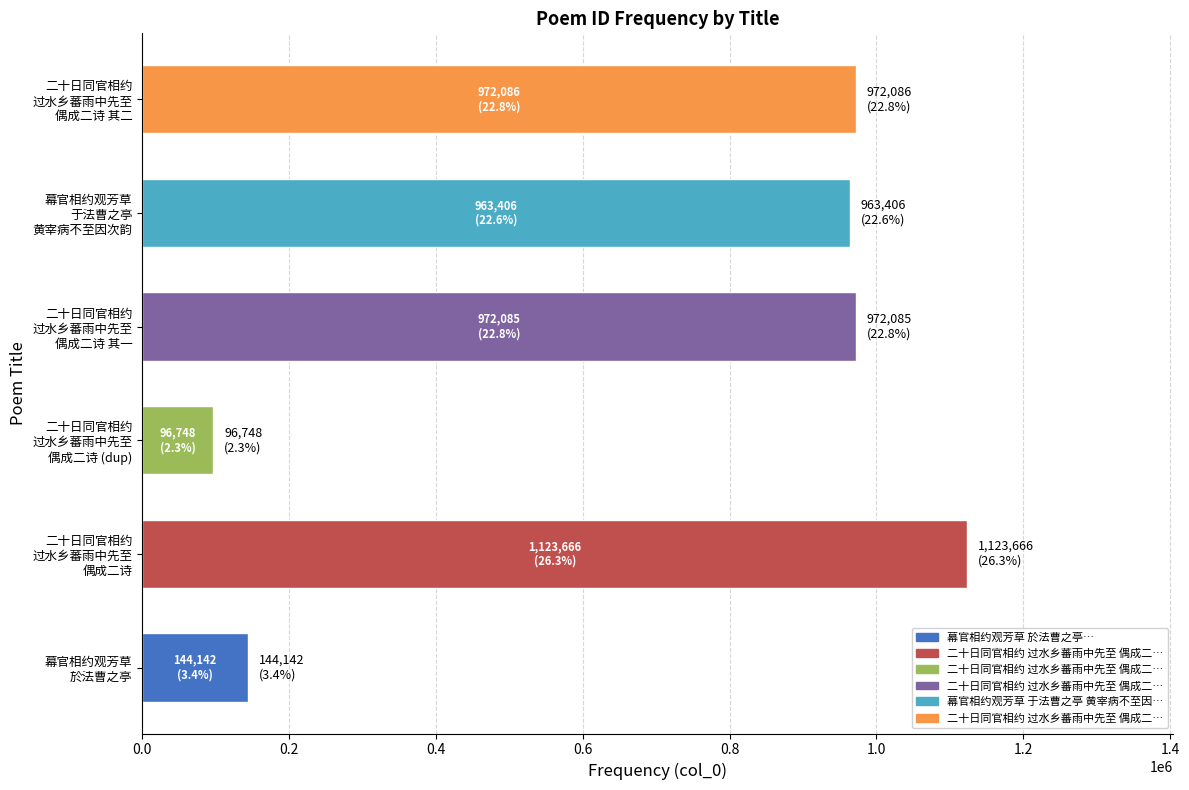

What is the difference between the maximum and minimum values?

1026918